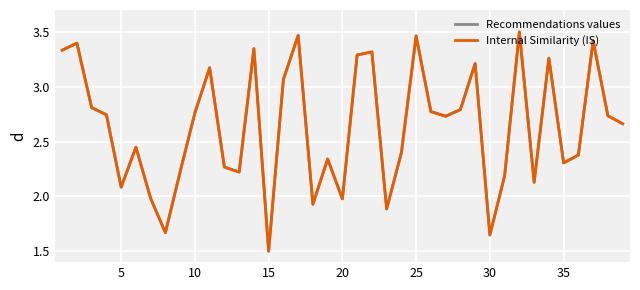

Does the chart have visible grid lines?

Yes